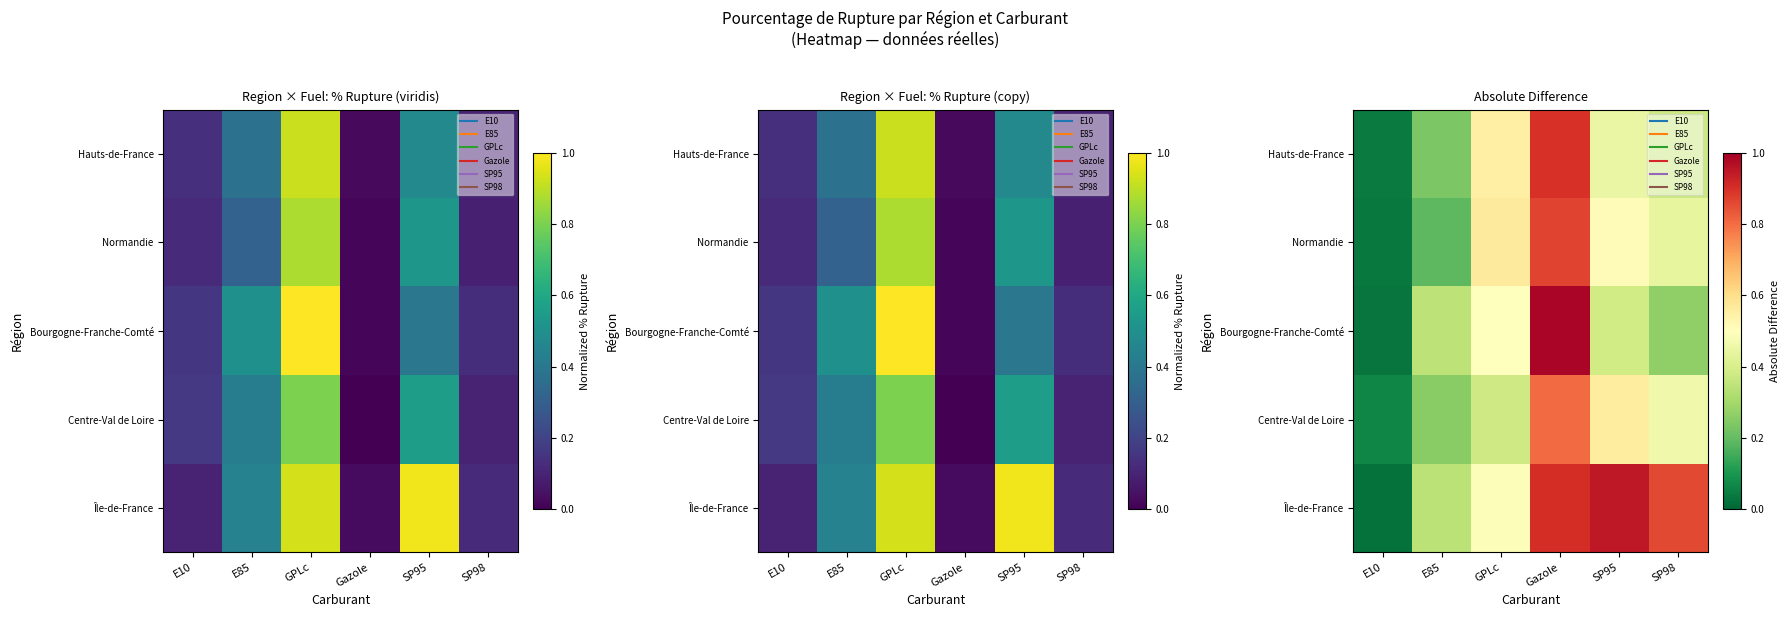

Where is Île-de-France nearest to the value 0?

E10